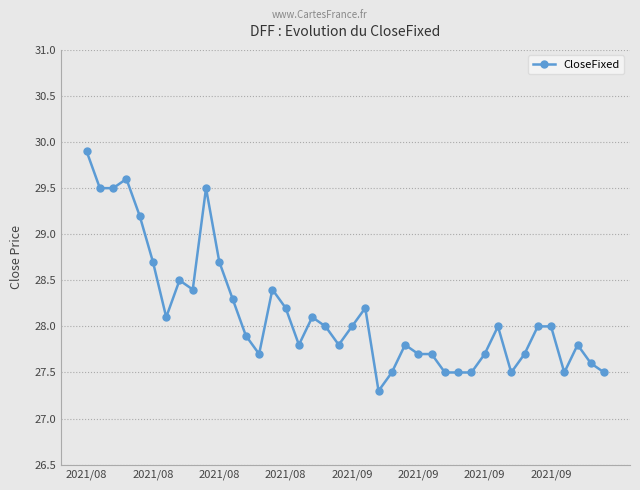

True or false: there are more than 2 points higher than both neighbors.

True